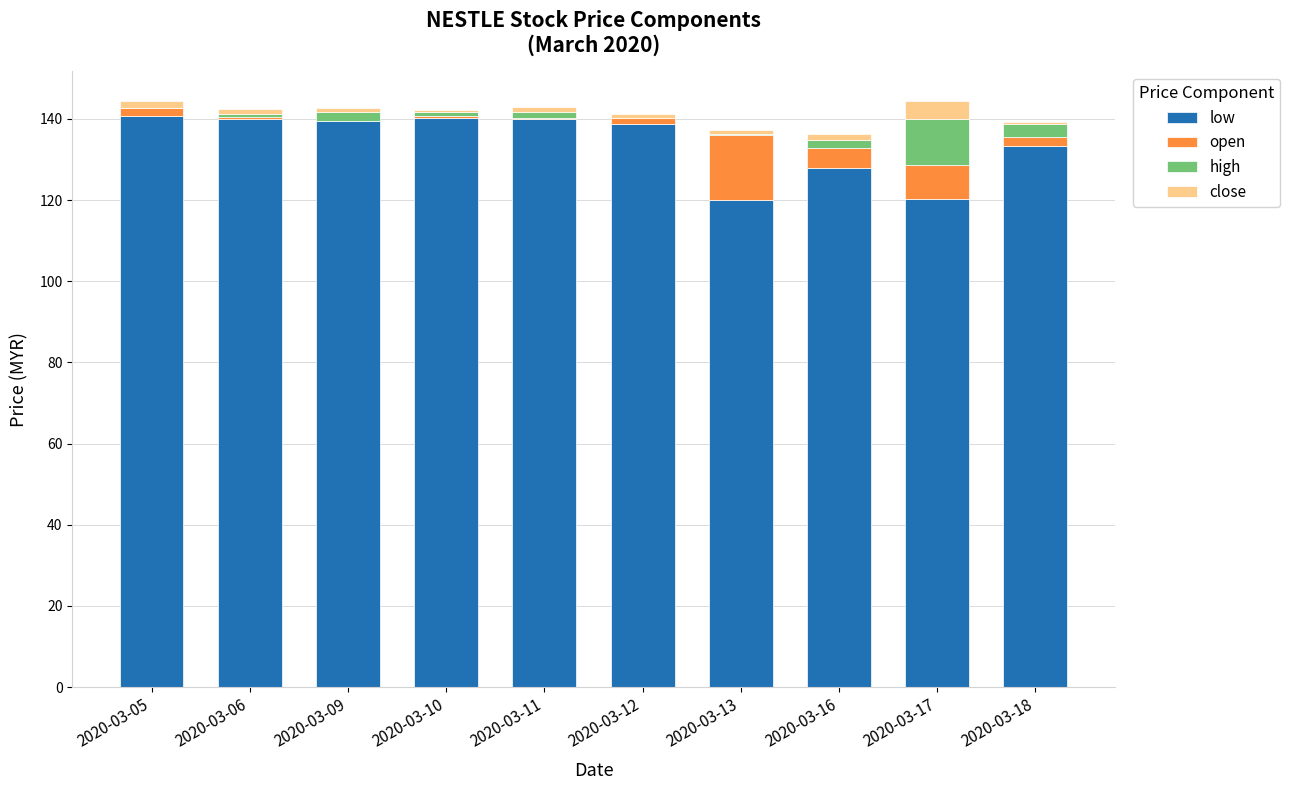

The value of low at 2020-03-05 is 140.8. True or false?

True